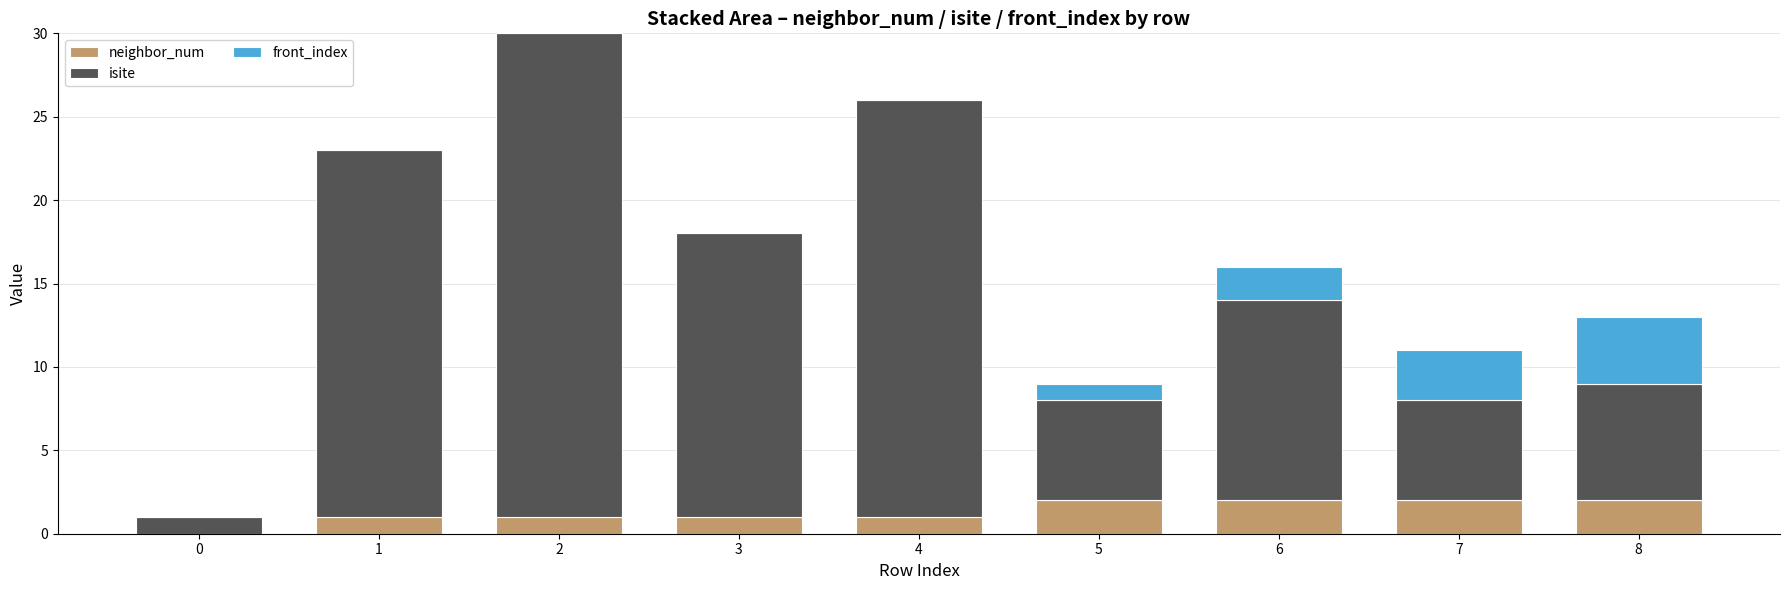

What is the average value of the neighbor_num series?

1